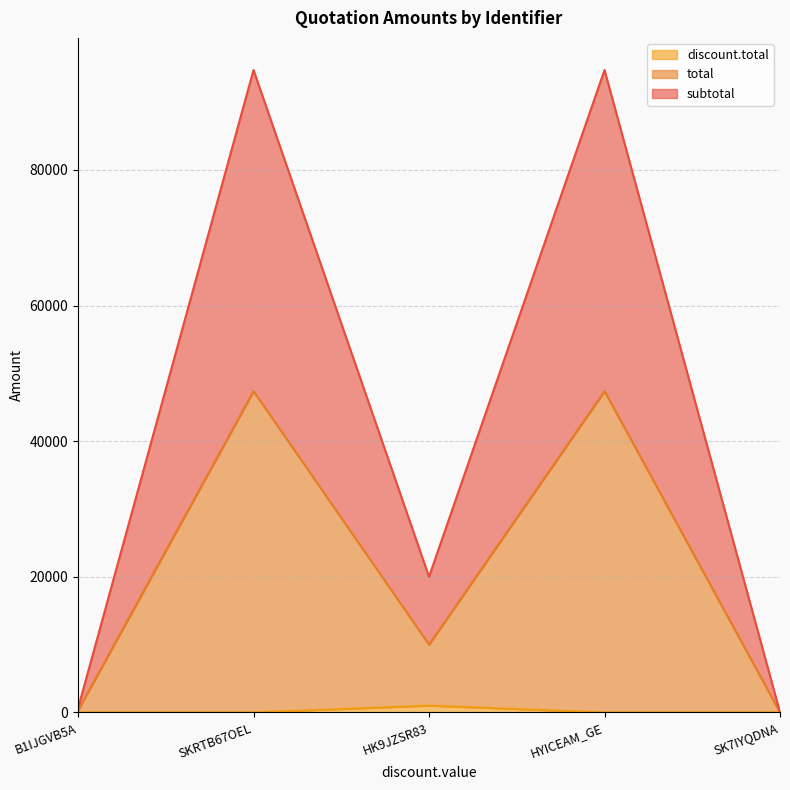

Is the value of total at B1IJGVB5A greater than the value of discount.total at HYICEAM_GE?

Yes